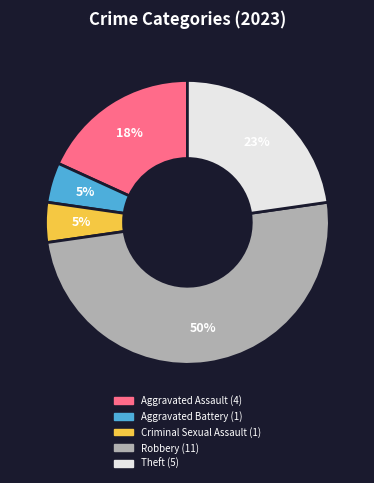

Do Robbery and Theft together represent more than half of the pie?

Yes